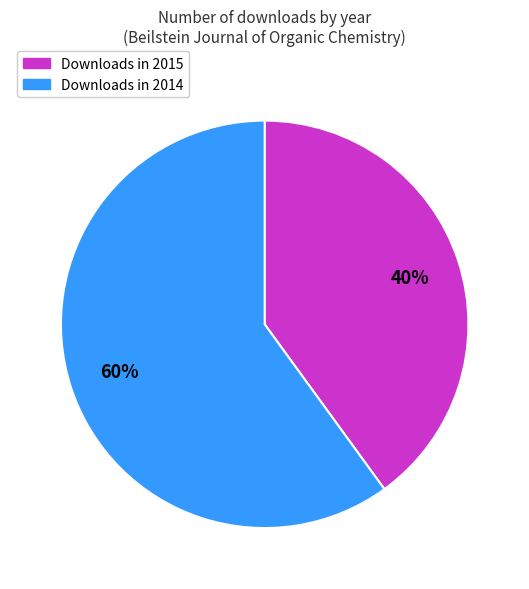

Does any single category account for the majority?

Yes